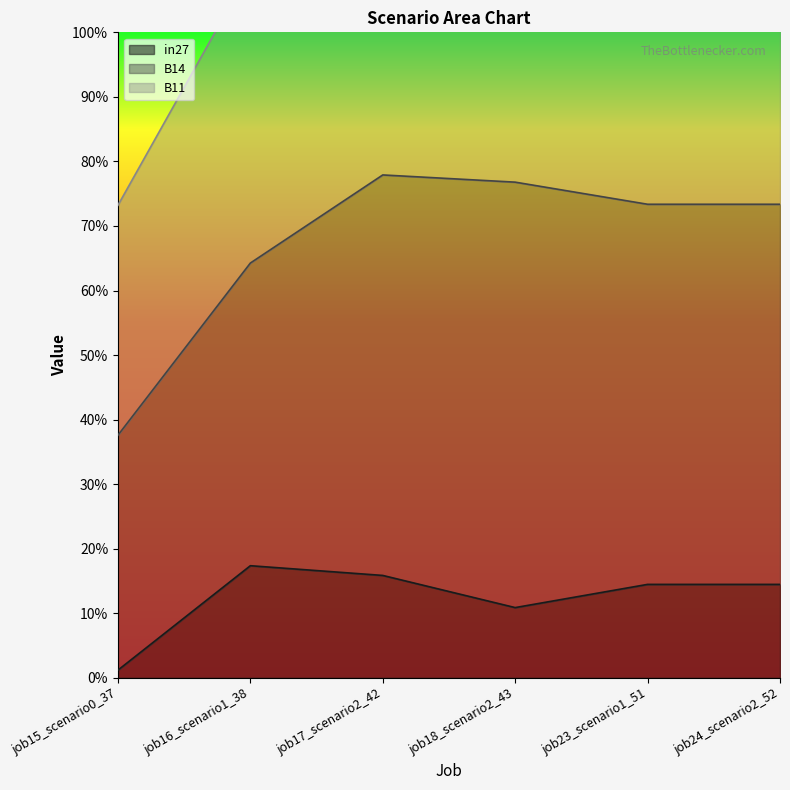

Rank the series by their maximum value, from lowest to highest.

in27, B11, B14